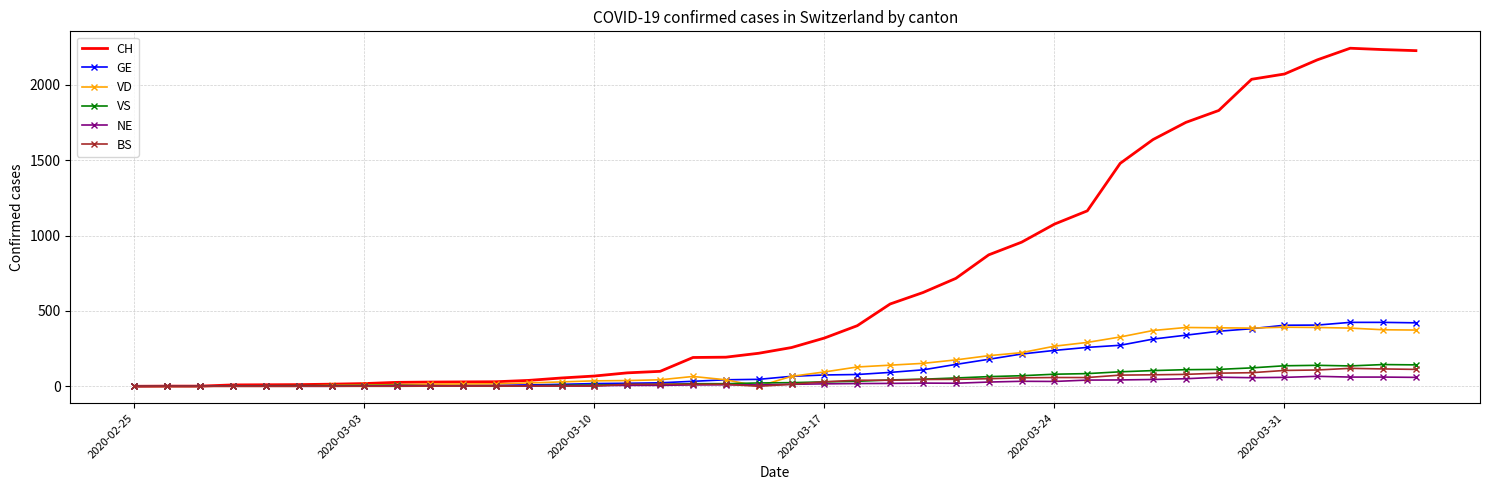

At how many categories does at least one series exceed 1868?

6